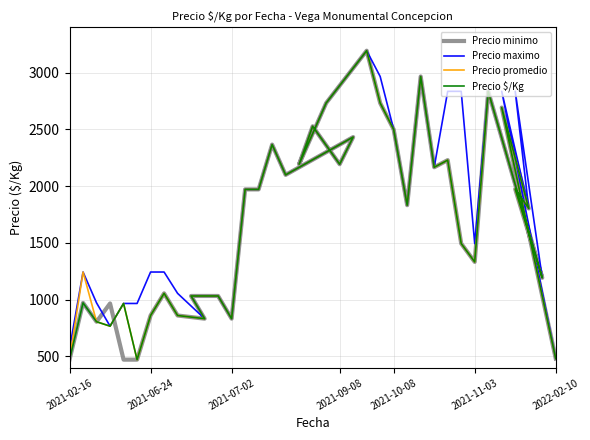

What is the difference between the second highest and minimum values in the Precio maximo series?

2486